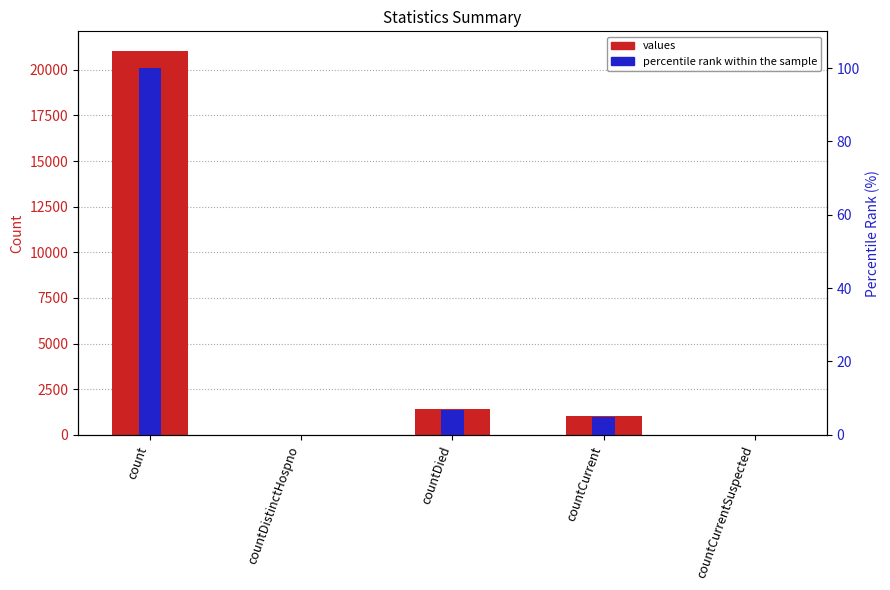

At which category is the sum across all series the highest?

count